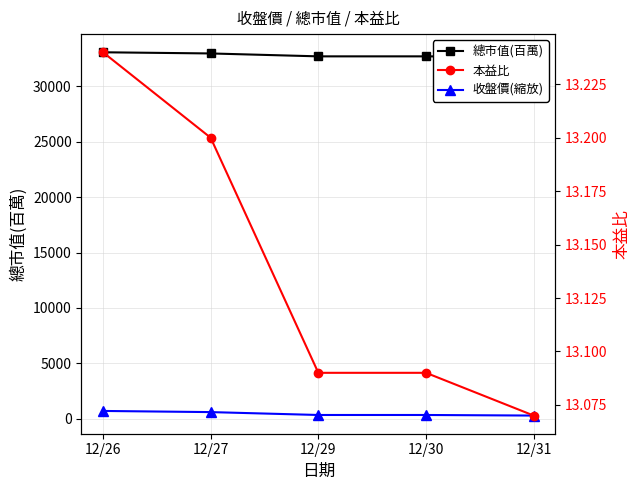

Reading left to right, extract all data points from this chart.

總市值(百萬): 12/26=33061.0	12/27=32955.0	12/29=32693.0	12/30=32693.0	12/31=32640.0
收盤價(縮放): 12/26=708.0	12/27=604.0	12/29=344.0	12/30=344.0	12/31=292.0
本益比: 12/26=13.2	12/27=13.2	12/29=13.1	12/30=13.1	12/31=13.1